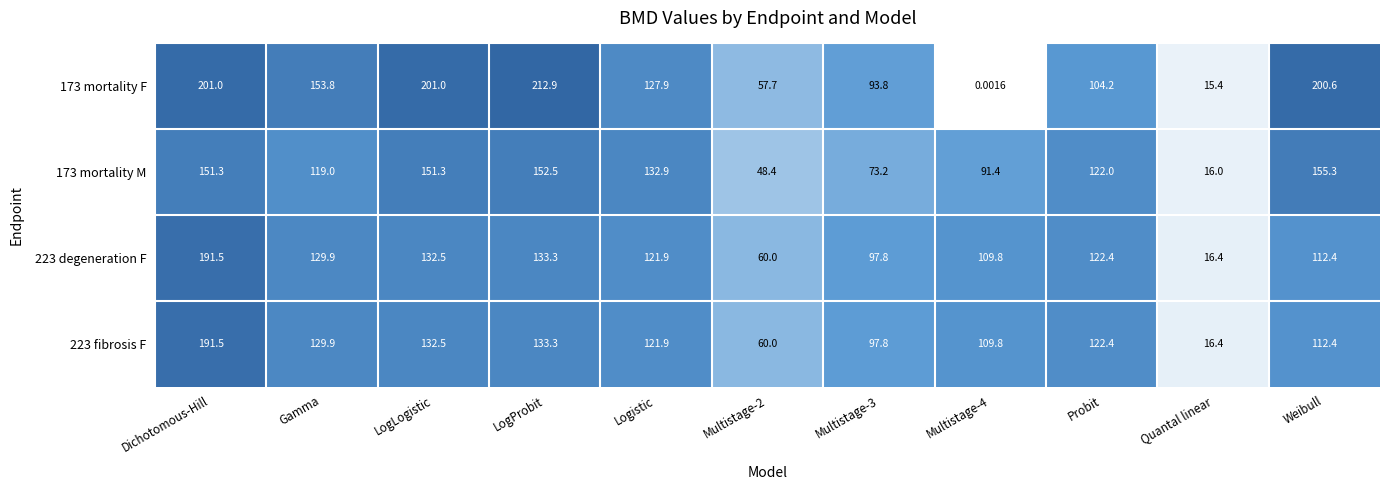

At which category is the sum across all series the highest?

Dichotomous-Hill